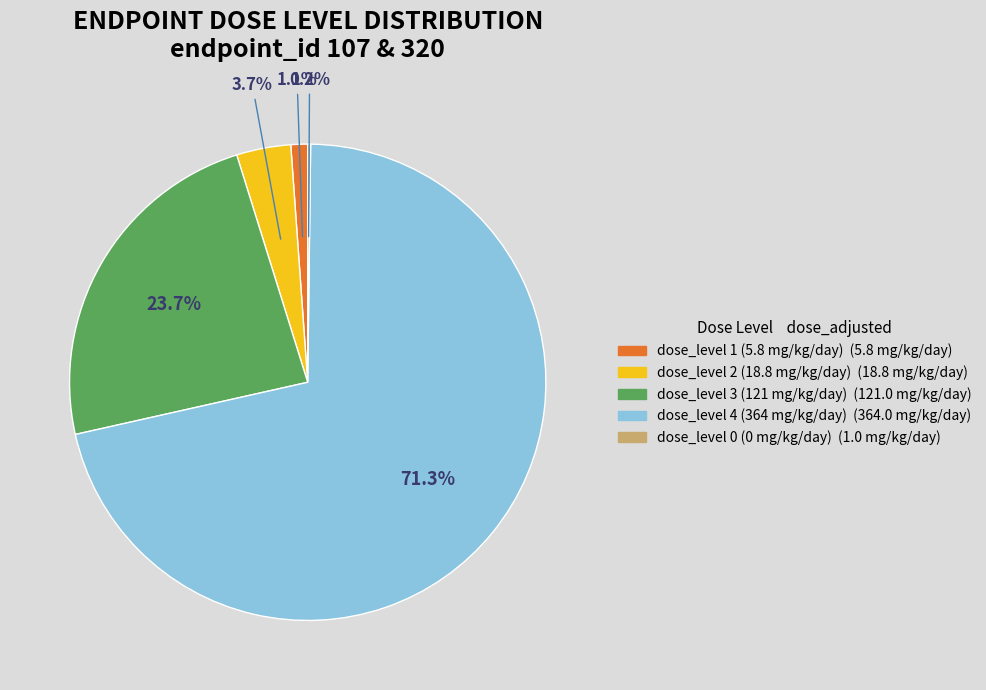

Is there a majority slice in this chart?

Yes